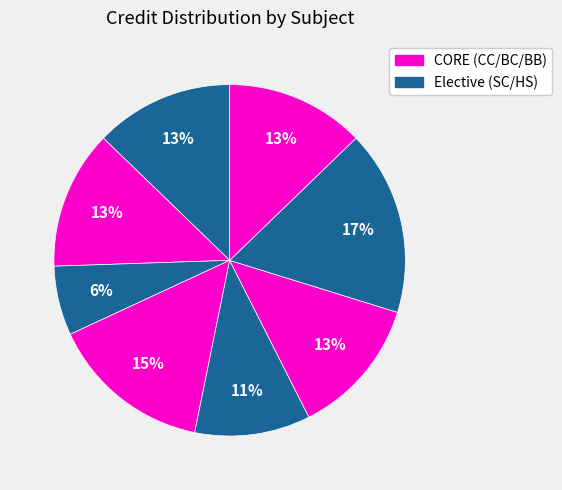

To the nearest percent, what is the difference between the largest and smallest slice percentages?

11%